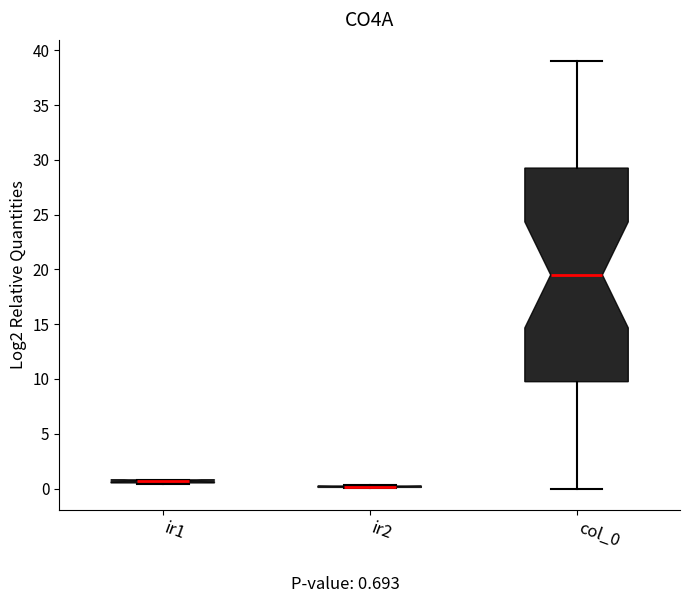

Comparing the boxes themselves (not the whiskers), which one is the tallest?

col_0